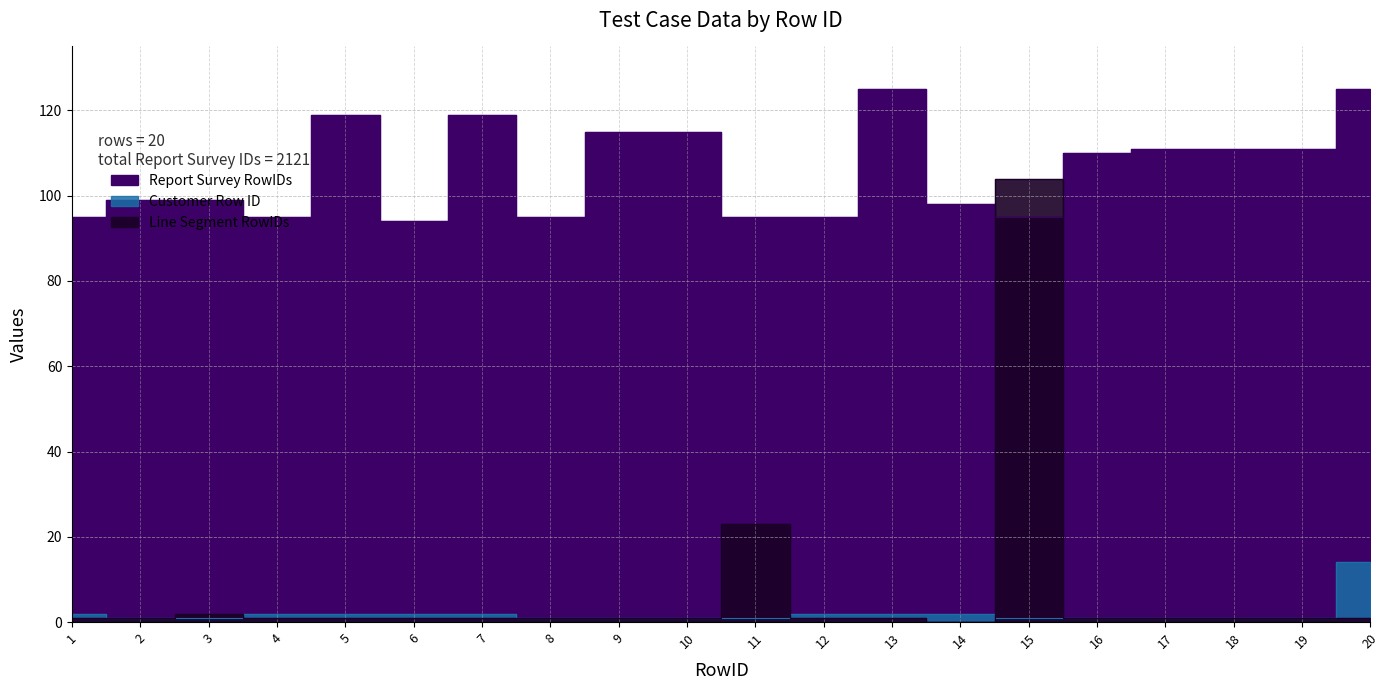

At which category does Line Segment RowIDs reach its first local valley?

14